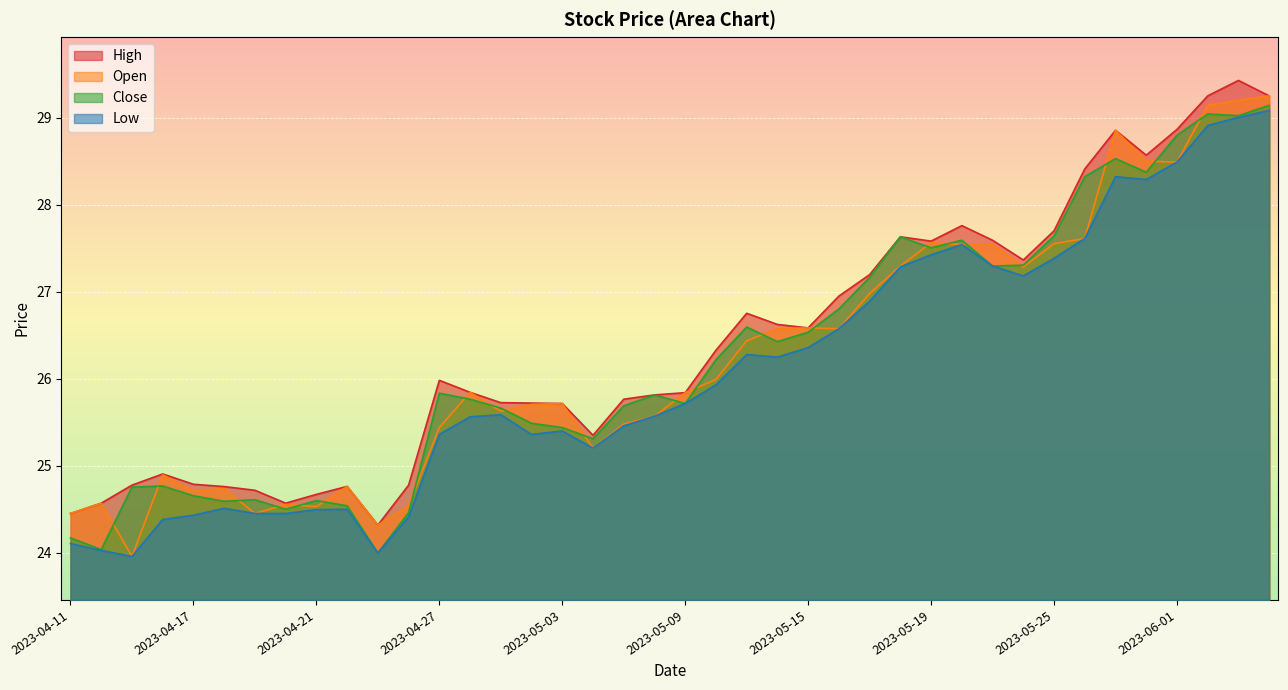

What is the maximum value shown in the chart?

29.4